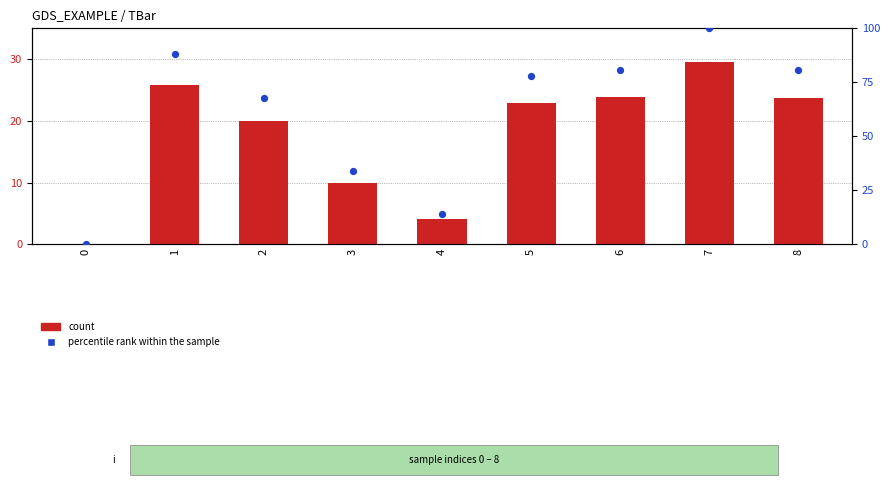

Which series has the widest spread of Y values?

percentile rank within the sample